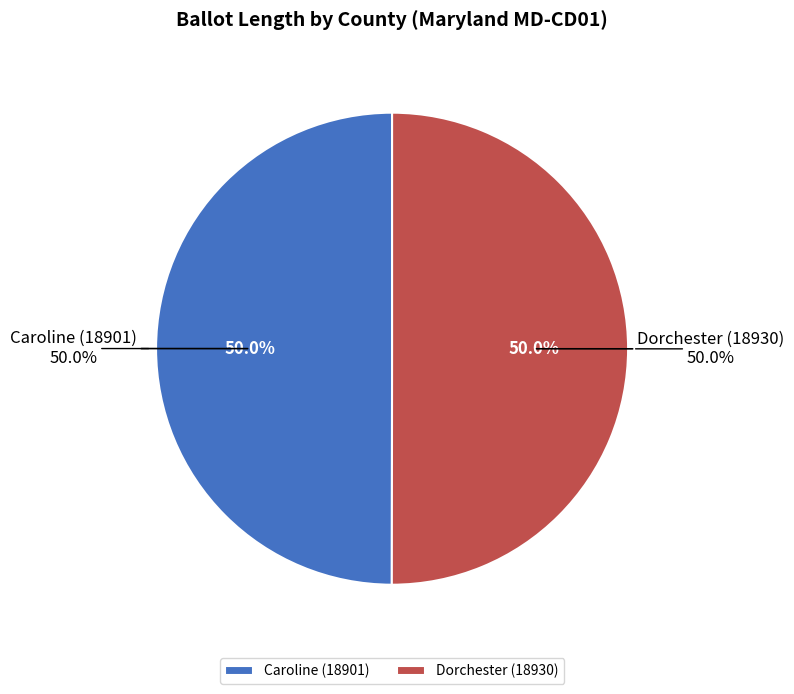

To the nearest percent, what portion does Dorchester (18930) represent?

50%